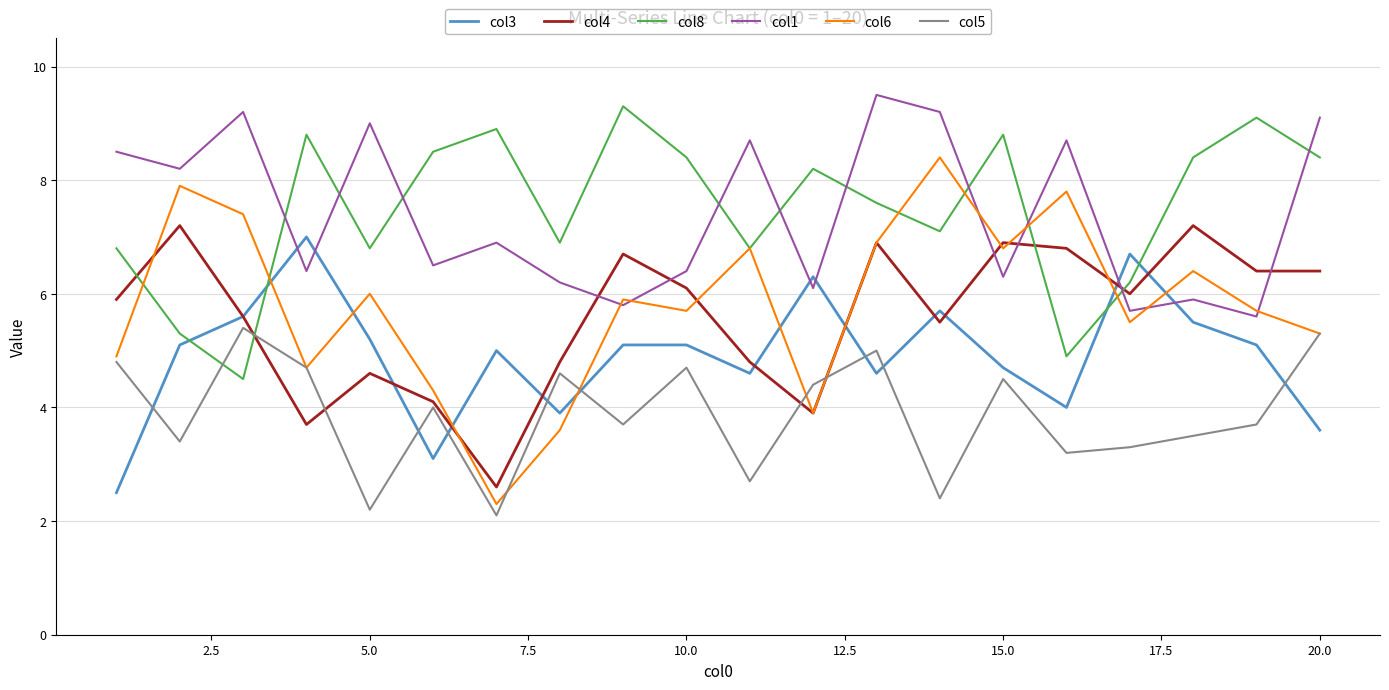

What is the minimum value for col5?

2.1